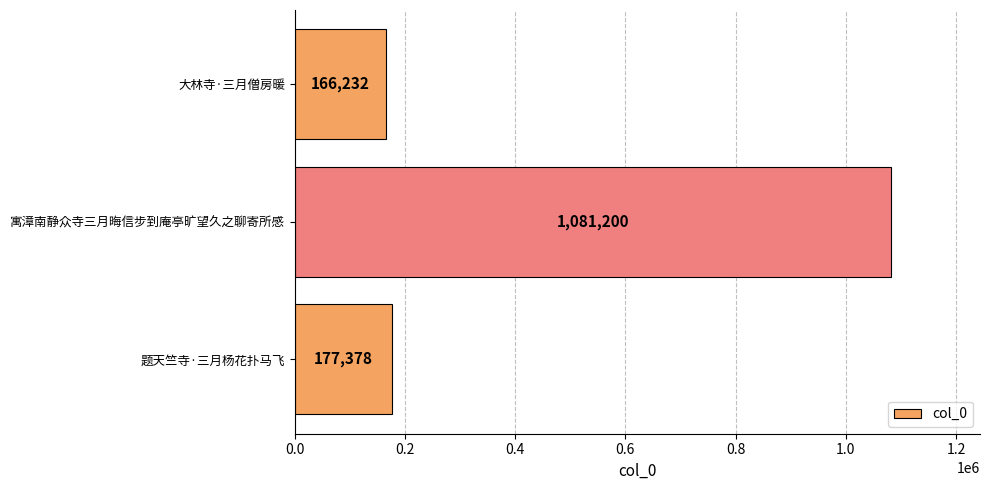

What is the minimum value shown in the chart?

166232